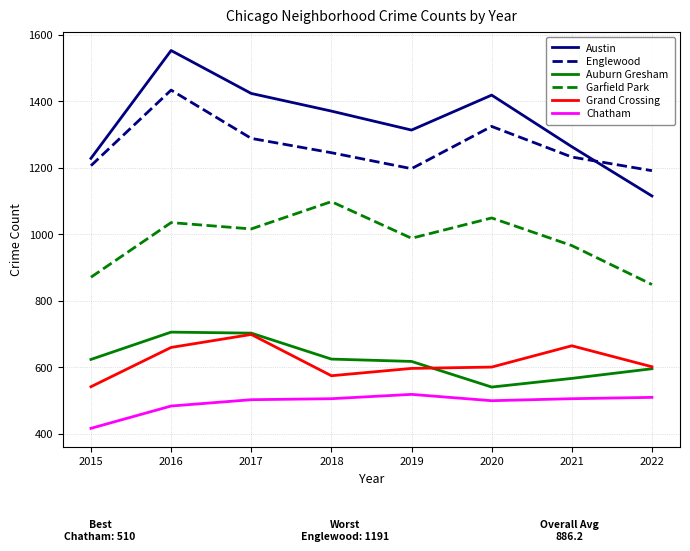

True or false: Grand Crossing has a value of 660 at 2016.

True